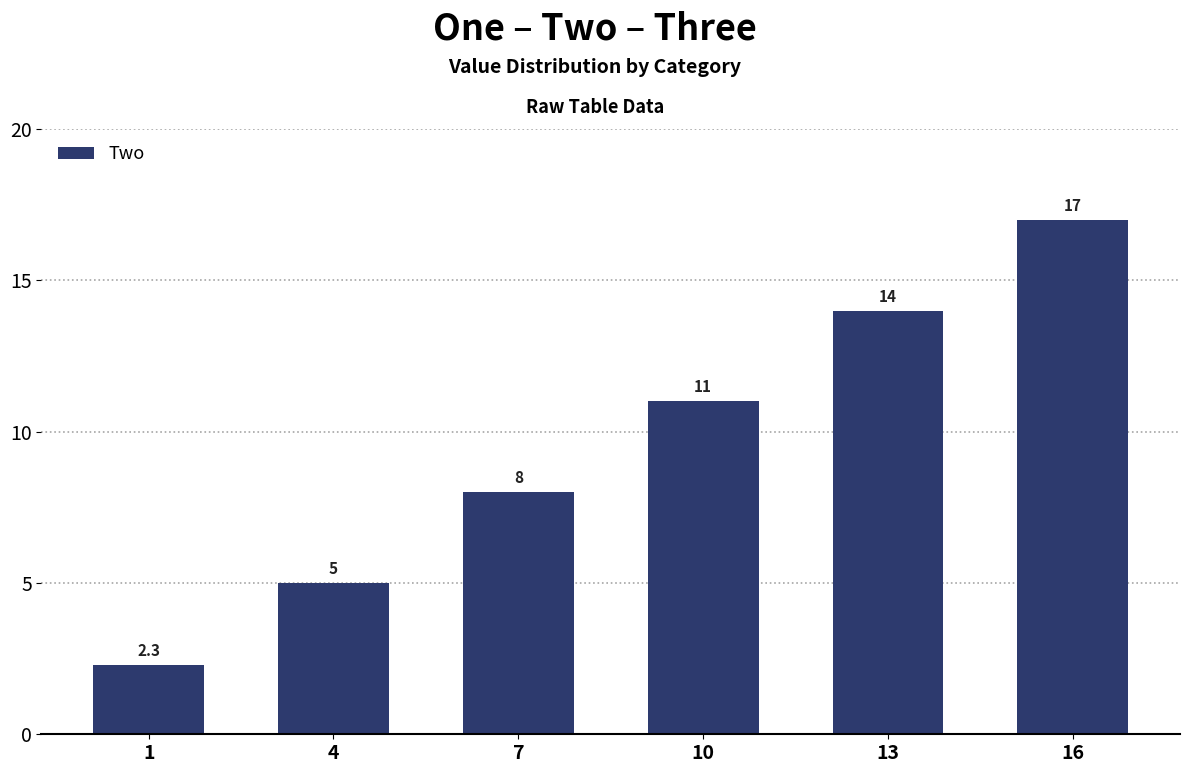

List the labels in order of value, smallest first.

1, 4, 7, 10, 13, 16